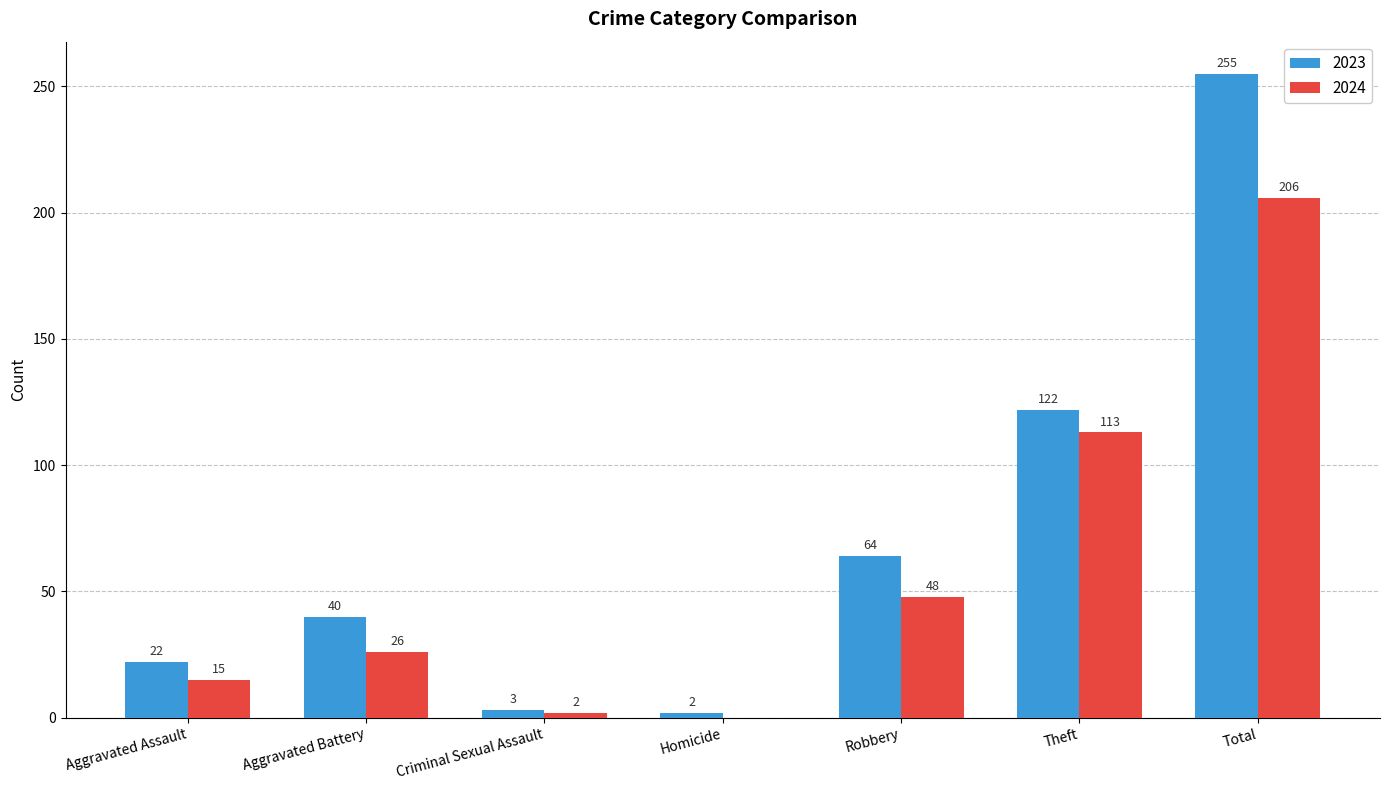

Reading right to left, transcribe all the data shown in this chart.

2023: 255	122	64	2	3	40	22
2024: 206	113	48	0	2	26	15